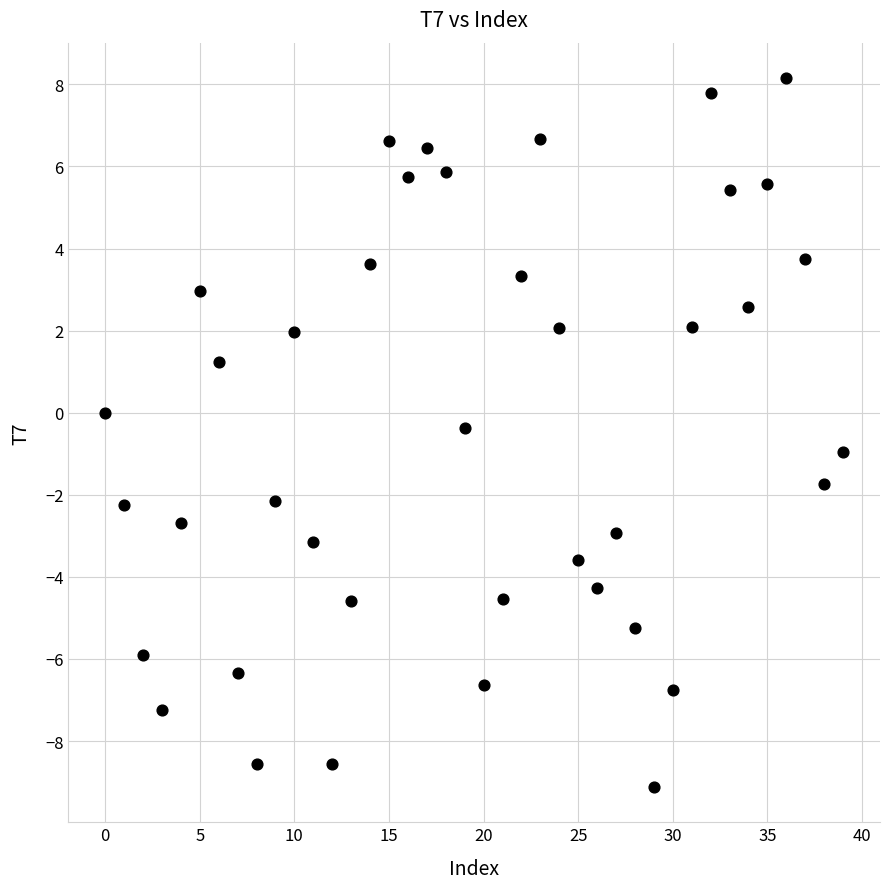

Count the number of points in this scatter plot.

40